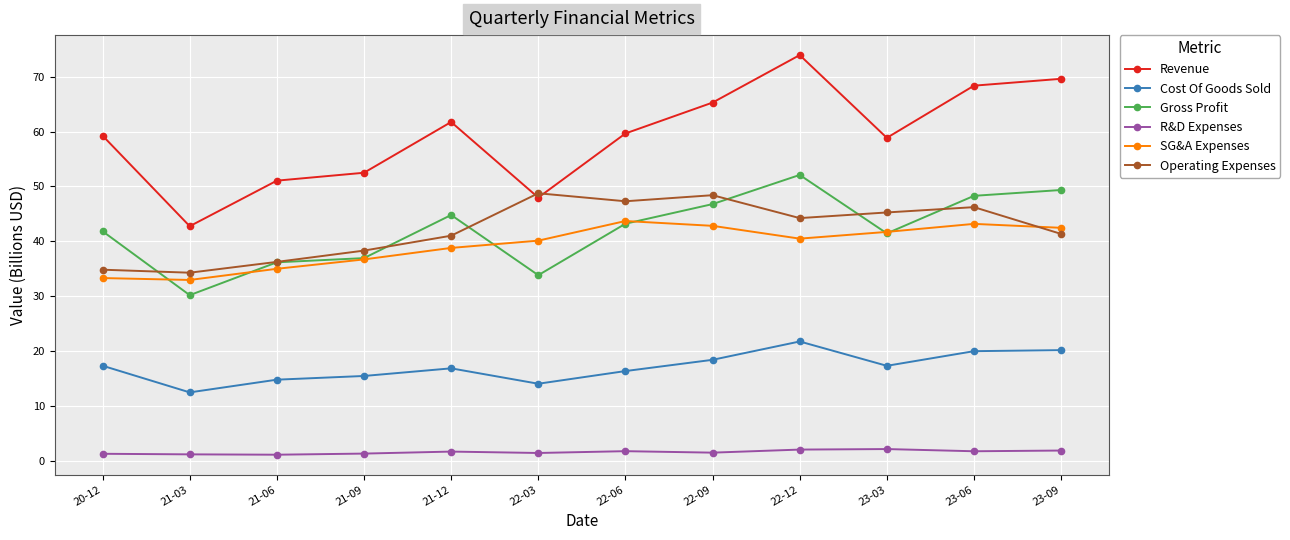

What position from the left is 23-06?

11